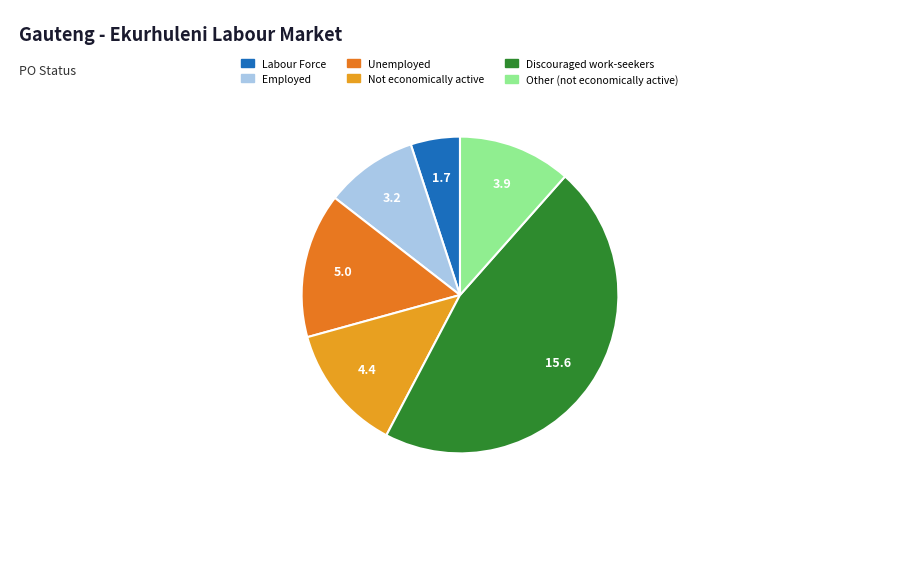

Rank the categories by value from highest to lowest.

Discouraged work-seekers, Unemployed, Not economically active, Other (not economically active), Employed, Labour Force